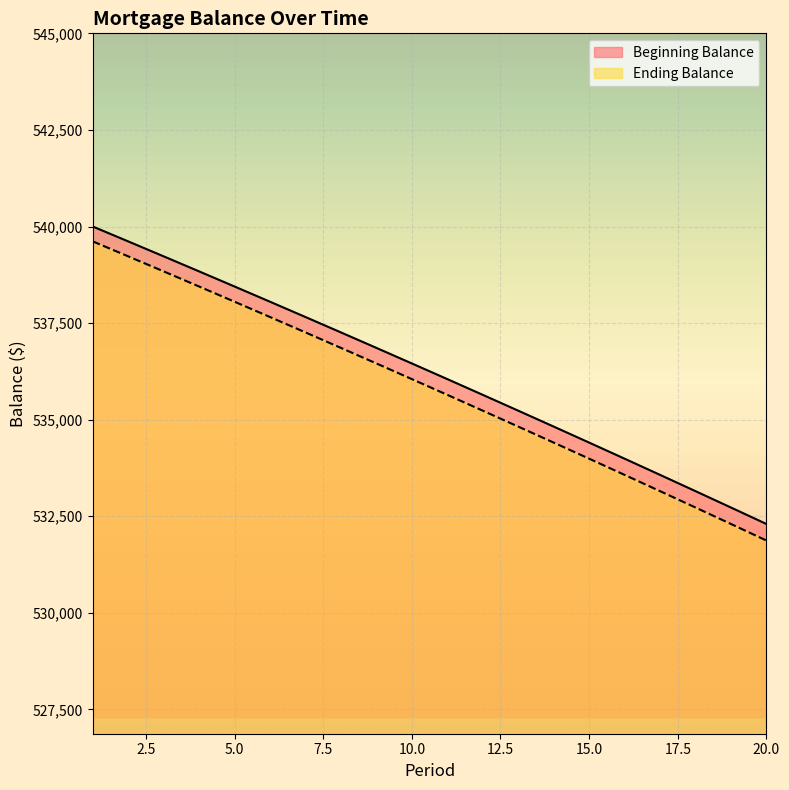

List the series in order of their overall mean, highest first.

Beginning Balance, Ending Balance